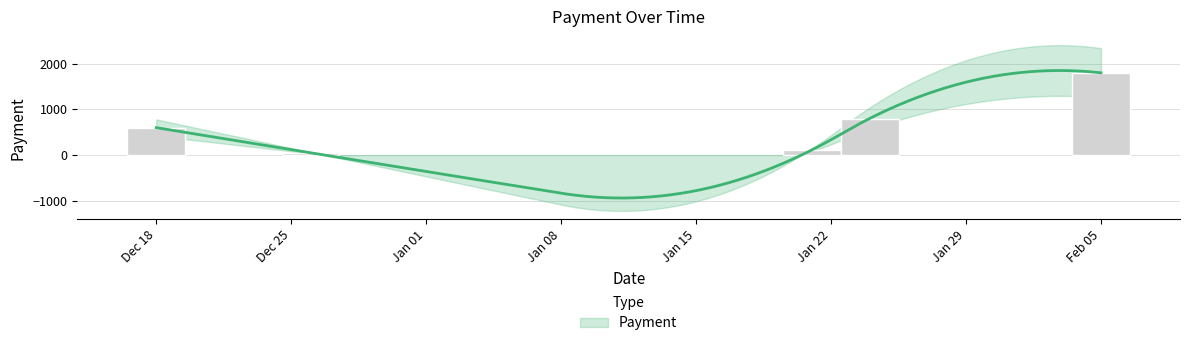

Reading left to right, extract all data points from this chart.

600	50	112	800	1800